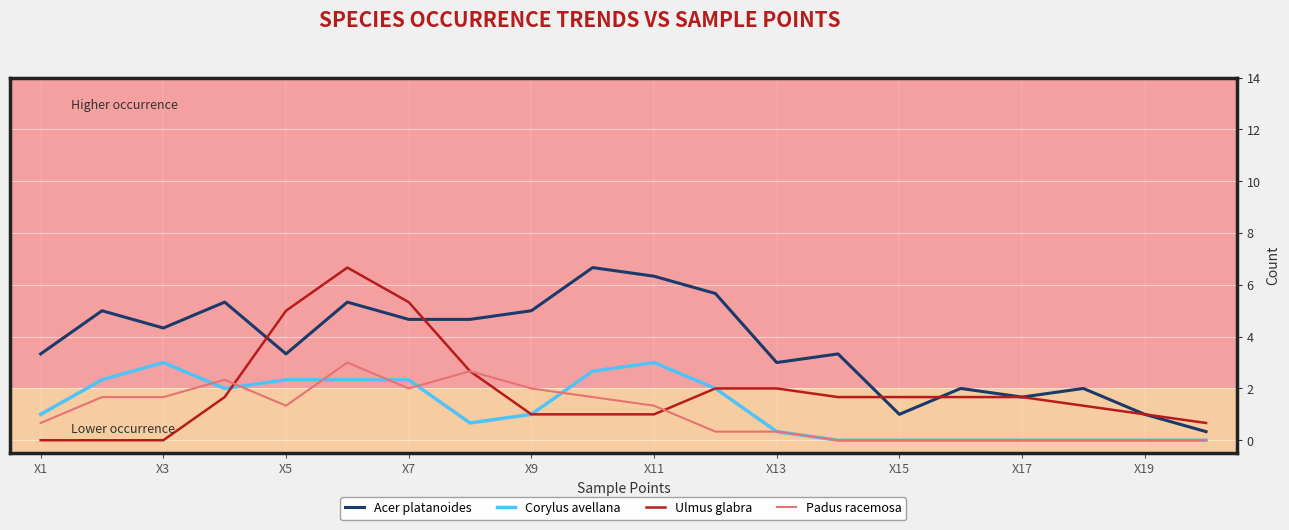

Which series has the largest total across all categories?

Acer platanoides